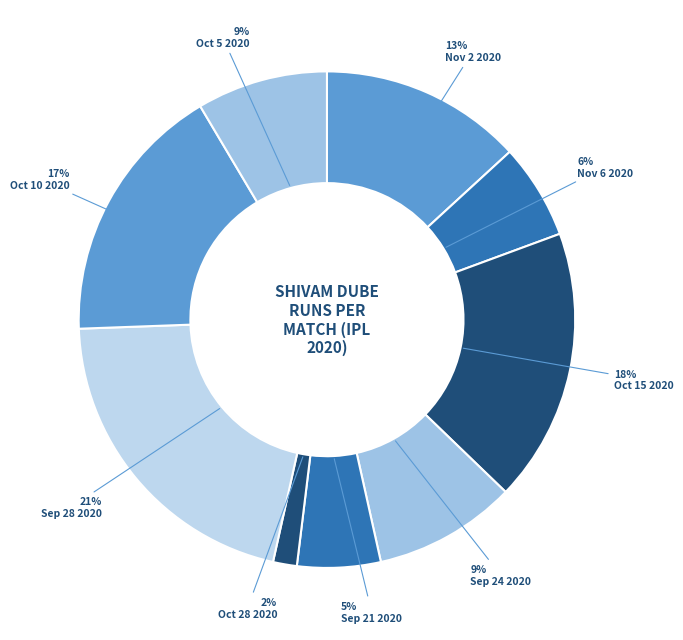

Which category has the biggest portion of the pie?

Sep 28 2020